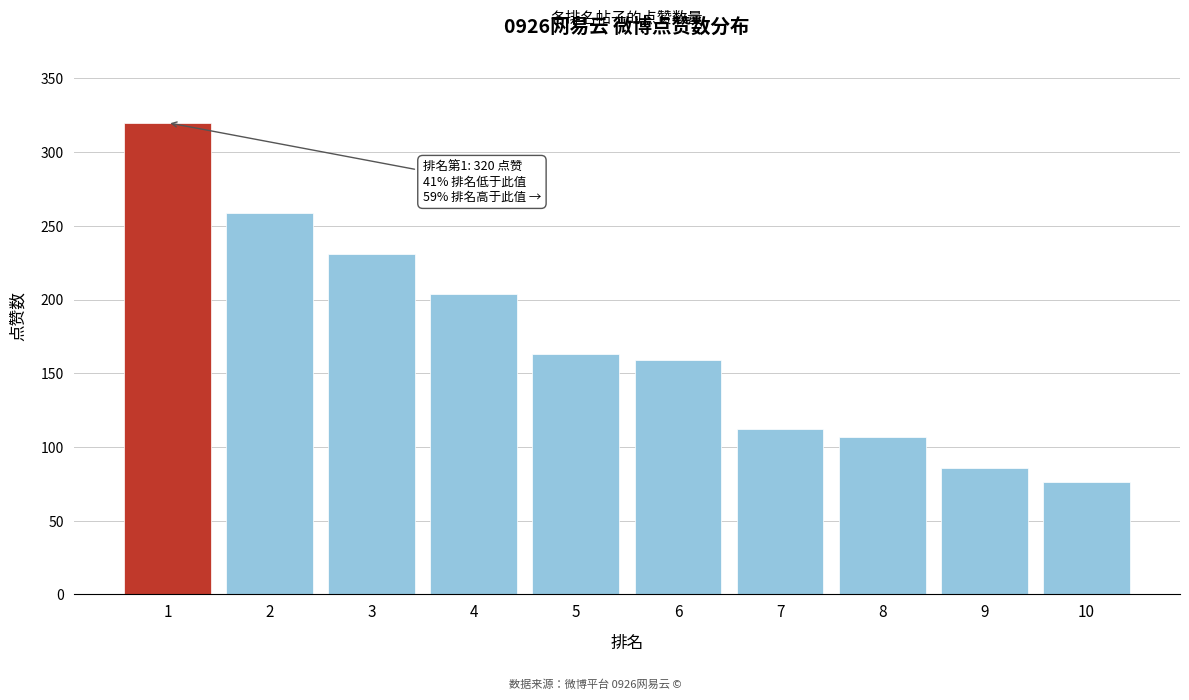

Reading right to left, extract all data points from this chart.

10=76	9=86	8=107	7=112	6=159	5=163	4=204	3=231	2=259	1=320